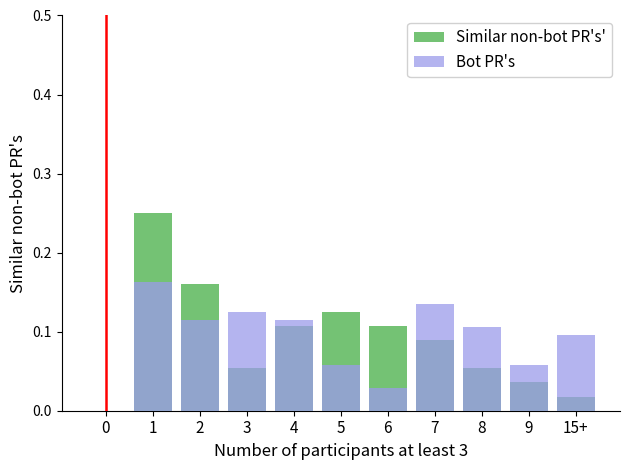

How many bars are there in each group?

2